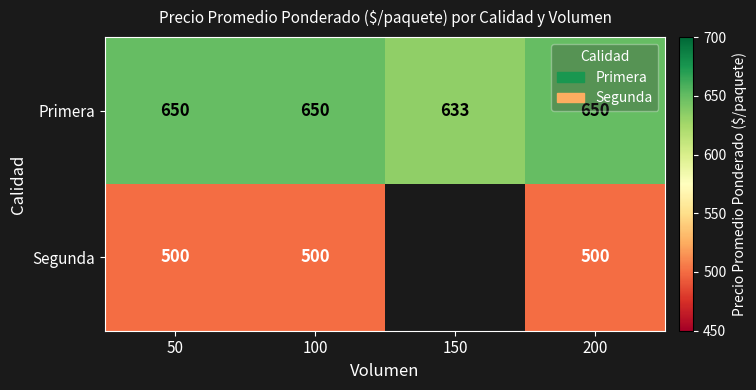

The value of Segunda at 200 is 191.5. True or false?

False